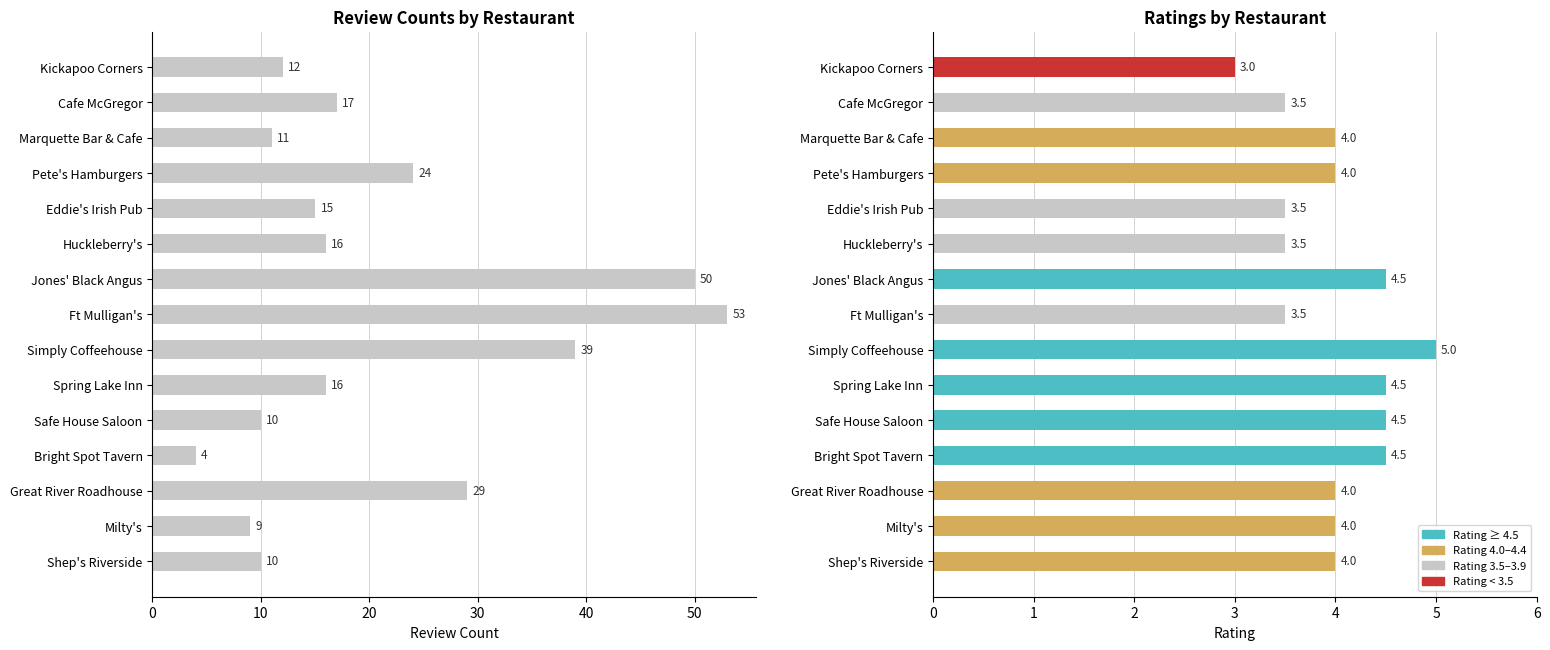

How many bars are there in each group?

2